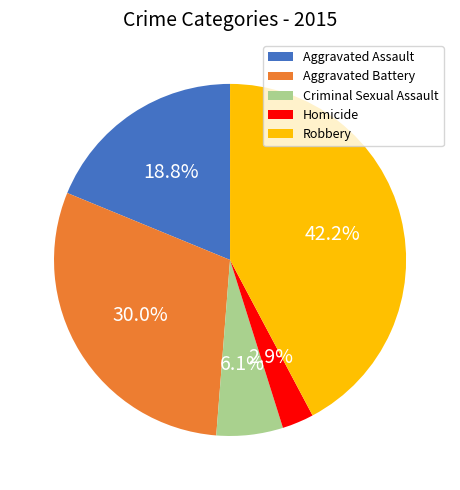

What percentage do Aggravated Assault and Homicide together represent?

21.7%